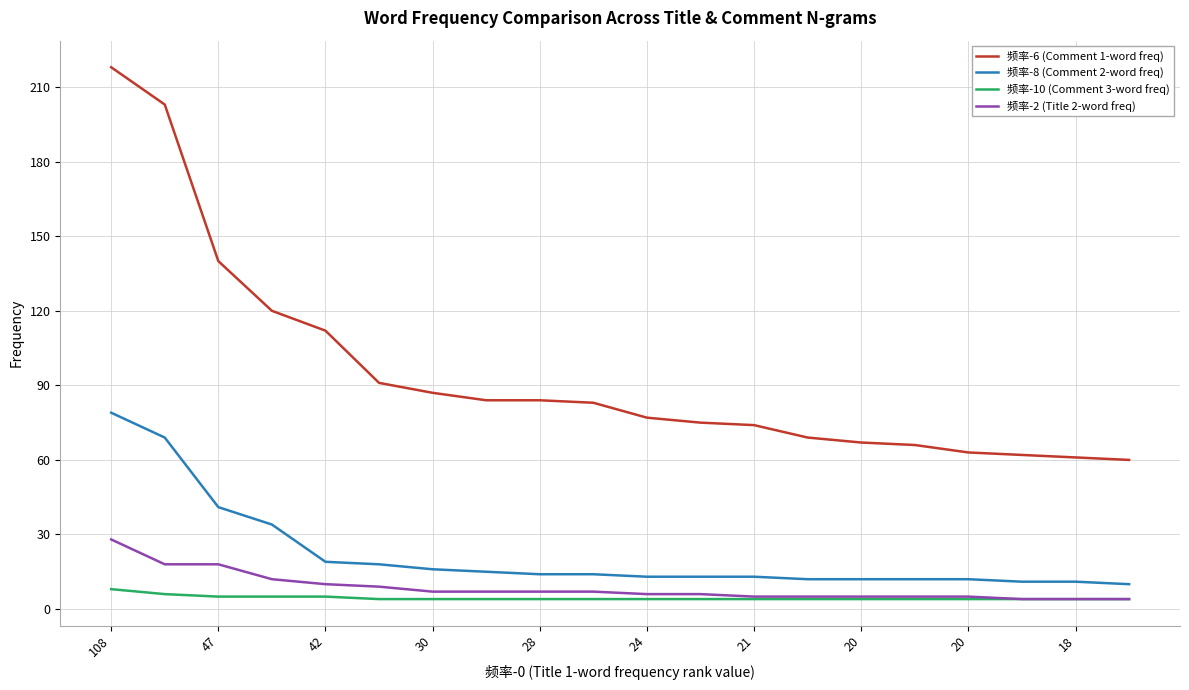

Which series has the largest total across all categories?

频率-6 (Comment 1-word freq)